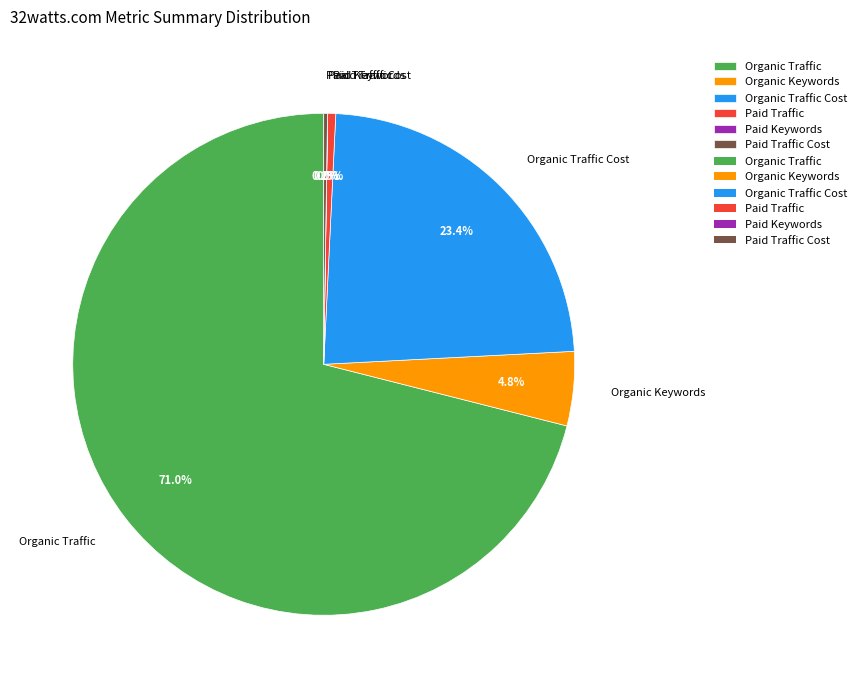

True or false: Organic Traffic accounts for 71% of the total.

True